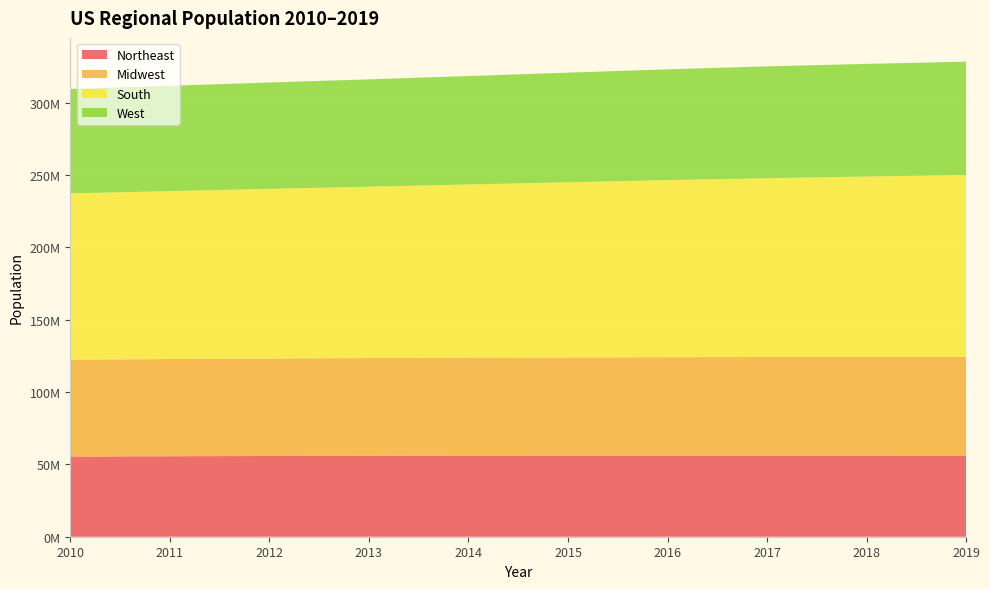

Reading right to left, what are all the values shown in this chart?

Northeast: 2019=55982803	2018=56046620	2017=56059240	2016=56042330	2015=56034684	2014=56006011	2013=55901806	2012=55775216	2011=55604223	2010=55380134
Midwest: 2019=68329004	2018=68236628	2017=68126781	2016=67987540	2015=67860583	2014=67745167	2013=67560379	2012=67336743	2011=67157800	2010=66974416
South: 2019=125580448	2018=124569433	2017=123542189	2016=122351760	2015=120997341	2014=119624037	2013=118364400	2012=117241208	2011=116006522	2010=114866680
West: 2019=78347268	2018=77834820	2017=77257329	2016=76559681	2015=75742555	2014=74925793	2013=74167130	2012=73477823	2011=72788329	2010=72100436